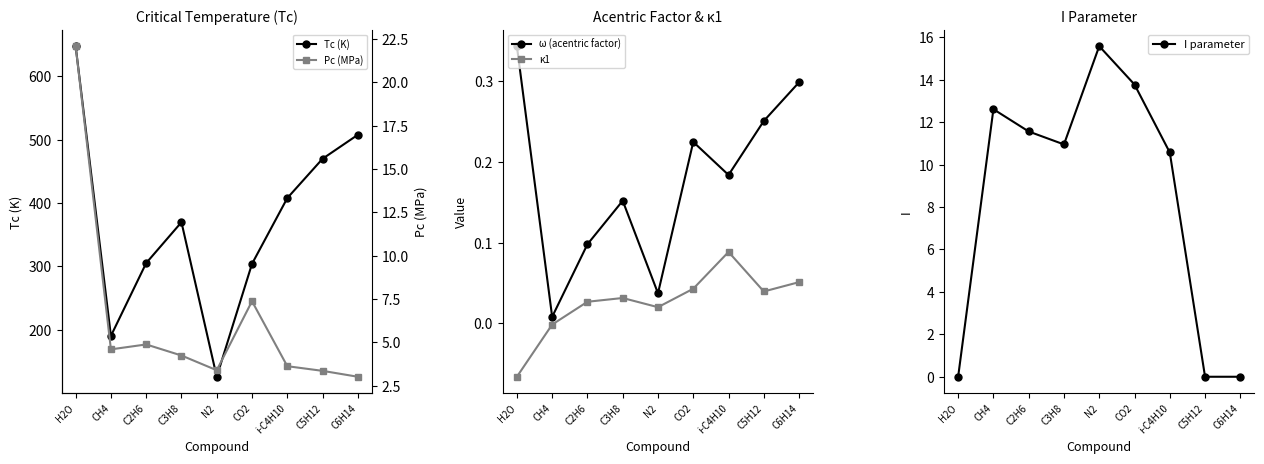

What is the label of the 9th point from the right?

H2O